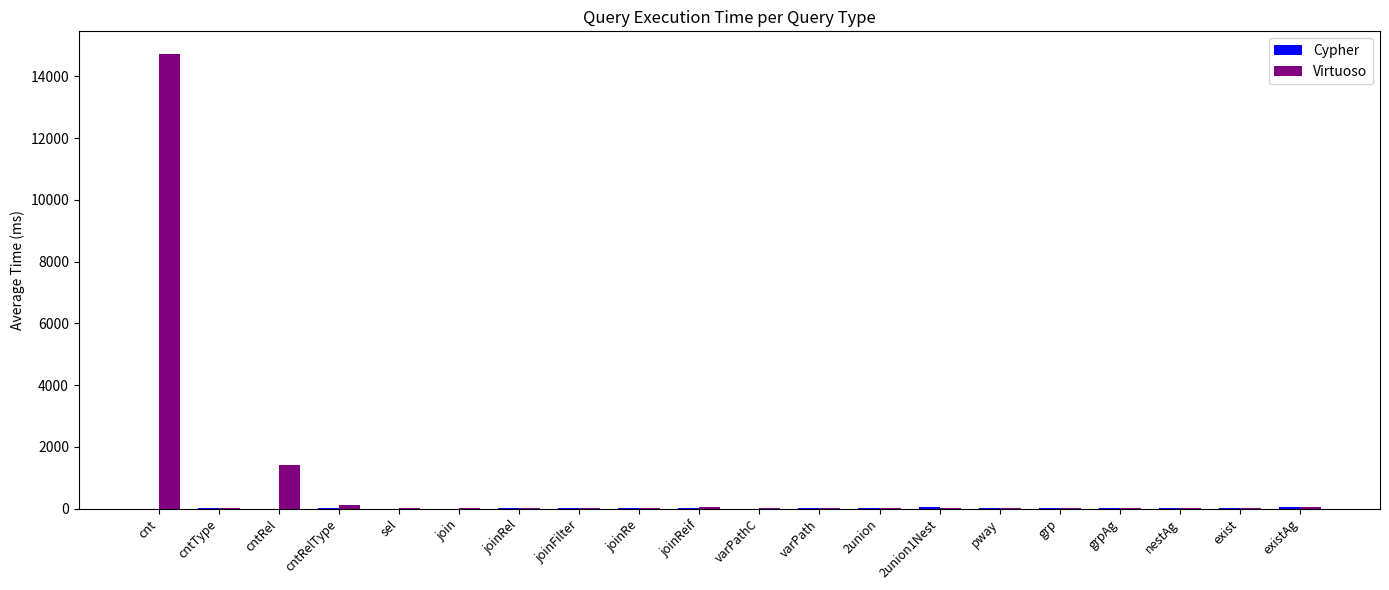

Where is Virtuoso nearest to the value 7364?

cntRel